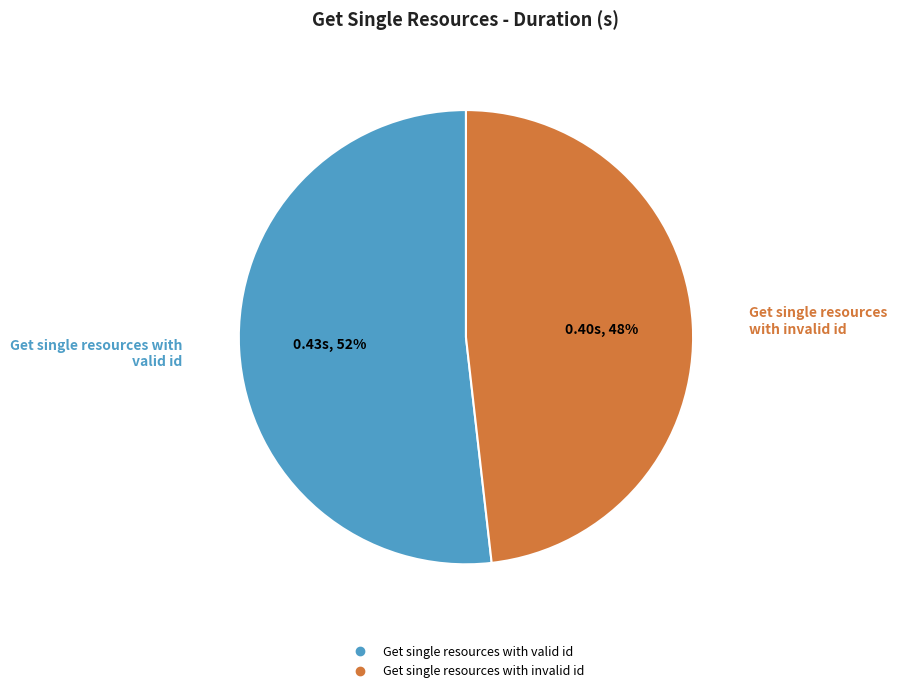

Is there any slice that represents more than half of the pie?

Yes